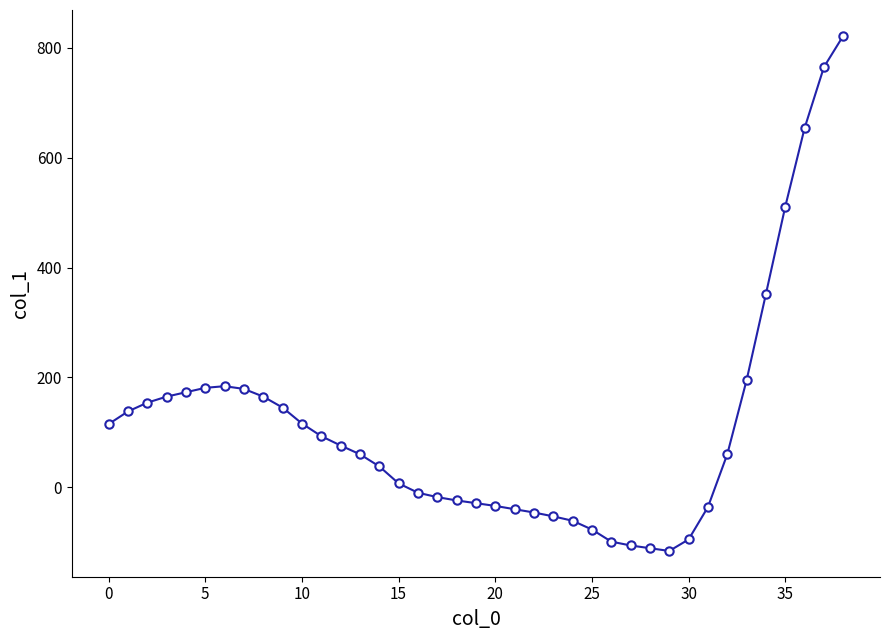

What is the difference between the second highest and second lowest values?

876